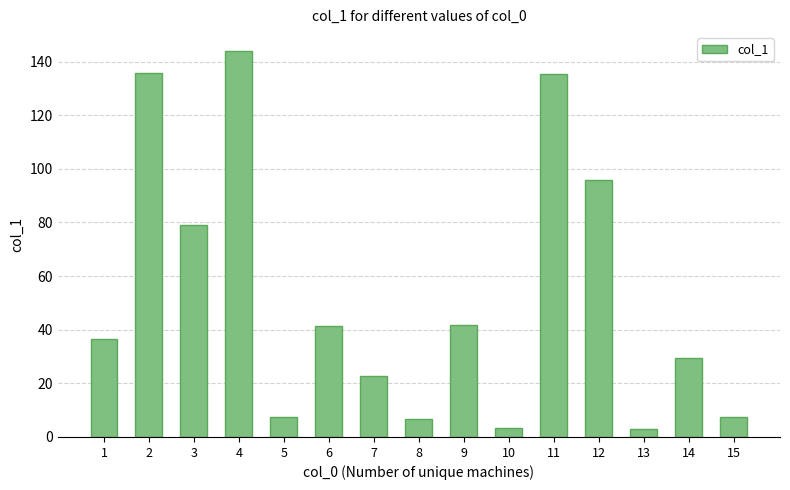

True or false: the data shows 3.4 at 10.

True